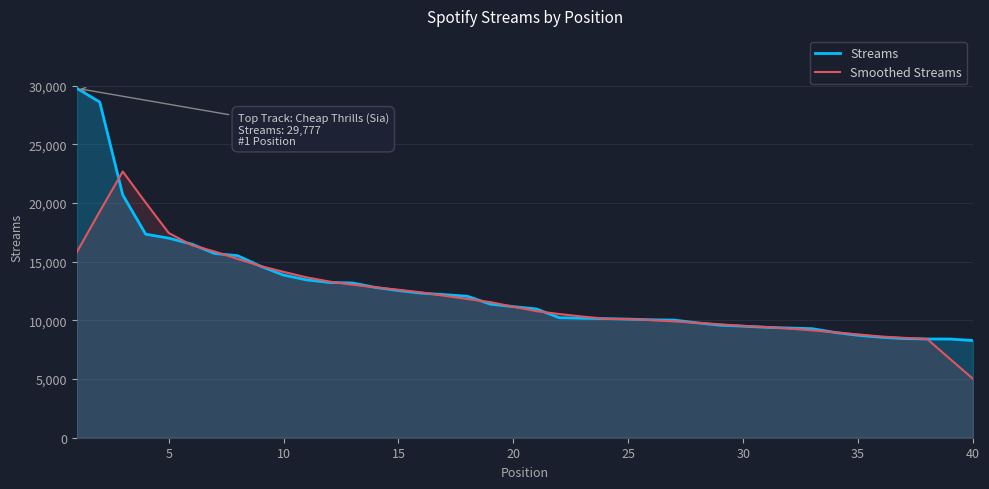

Rank the series by their maximum value, from highest to lowest.

Streams, Smoothed Streams